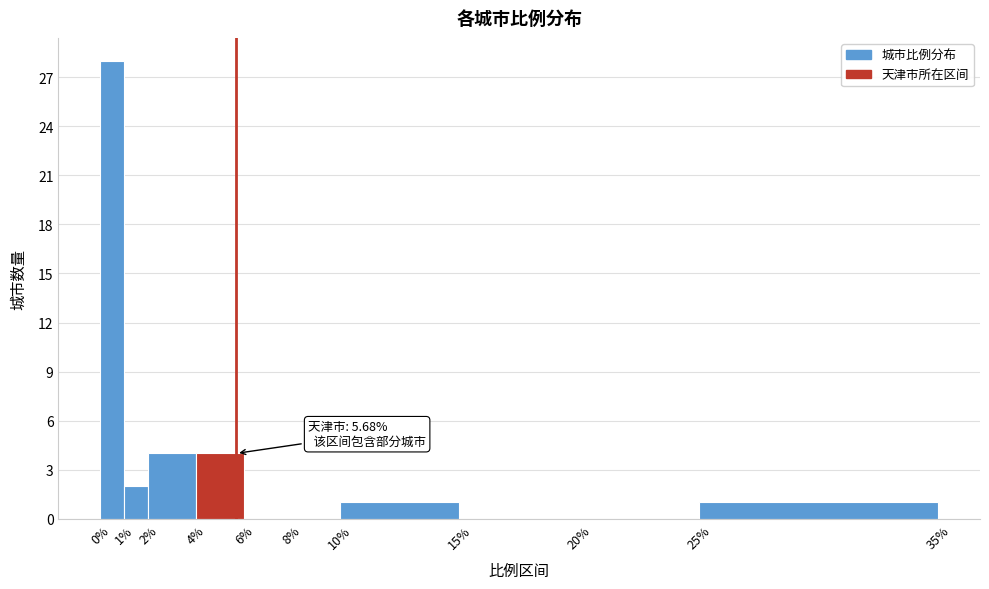

Over which range of the x-axis is the bar tallest?

0% to 1%